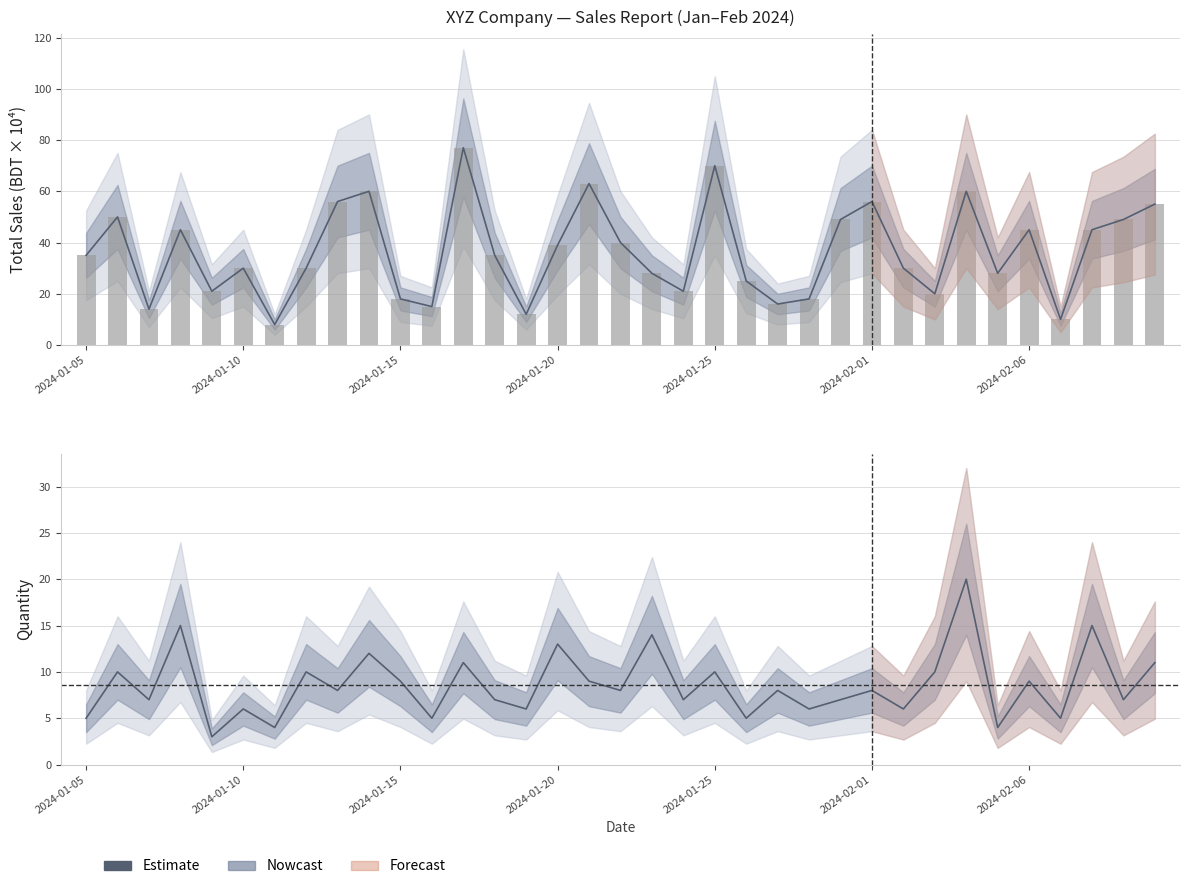

Where is Total Sales (BDT) nearest to the value 42?

2024-01-22